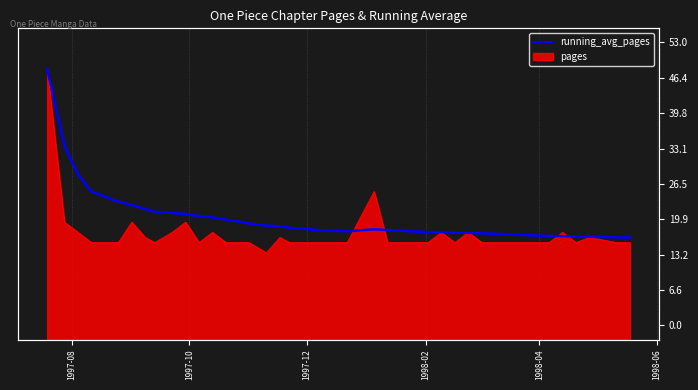

Which label corresponds to the largest value in the chart?

1997-08